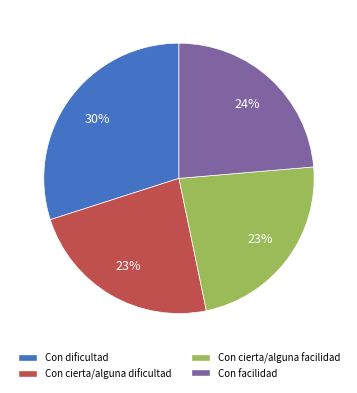

How many segments does this pie chart have?

4